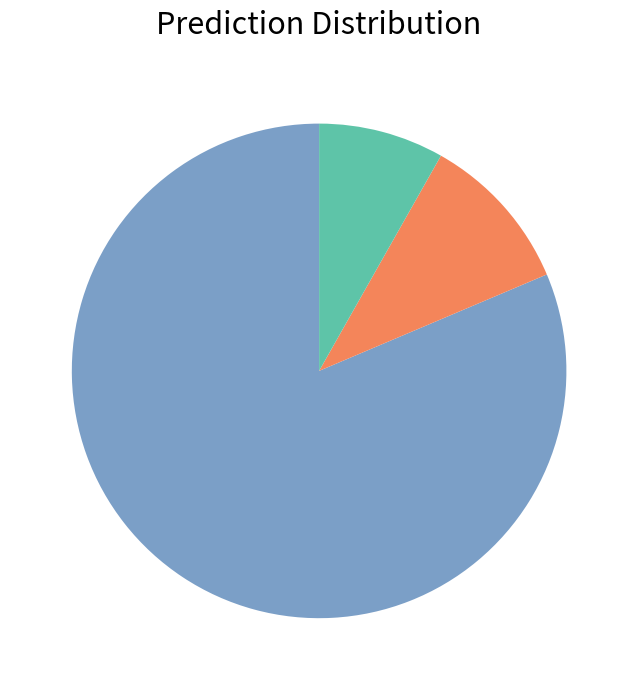

Is there any slice that represents more than half of the pie?

Yes